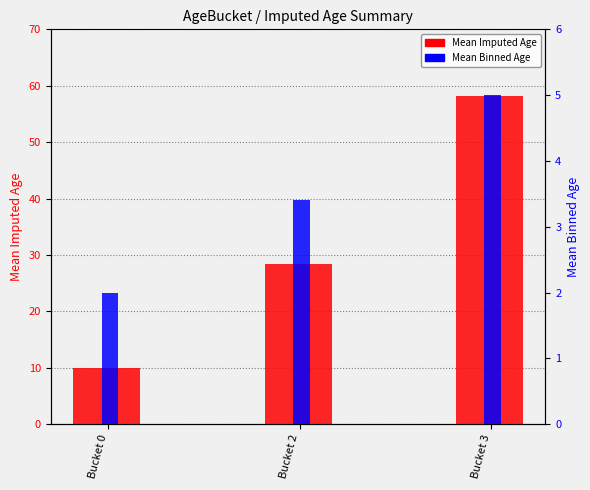

Reading right to left, list all the values displayed in this chart.

Mean Imputed Age: Bucket 3=58.2	Bucket 2=28.4	Bucket 0=10.0
Mean Binned Age: Bucket 3=5.0	Bucket 2=3.4	Bucket 0=2.0